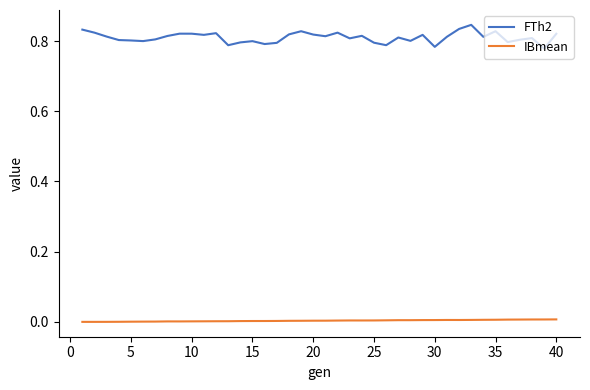

True or false: FTh2 and IBmean intersect in this chart.

False